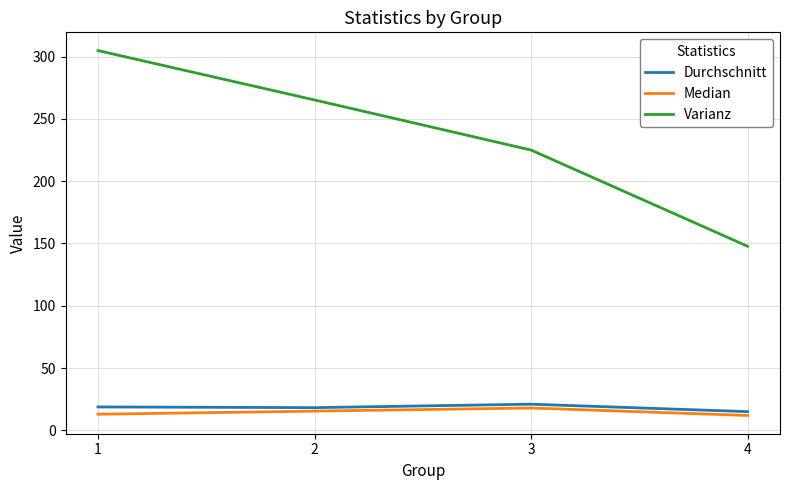

True or false: Median and Durchschnitt cross at least once.

False